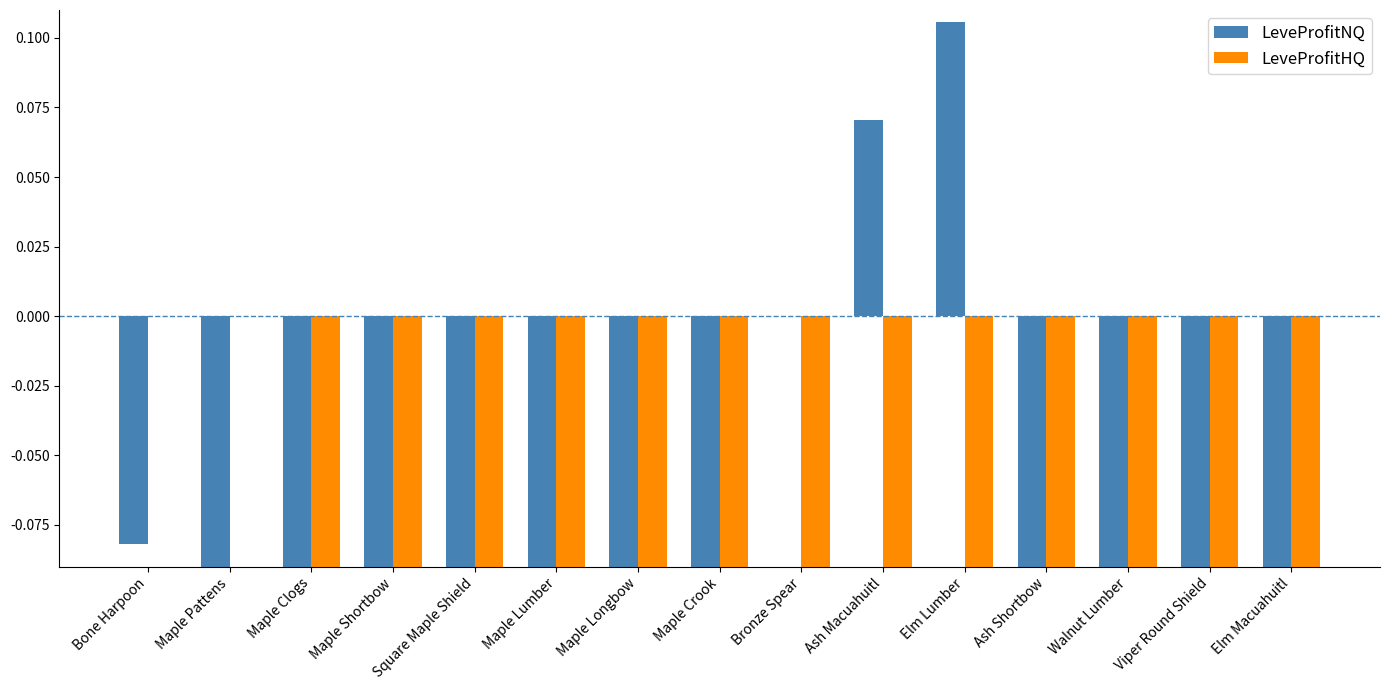

How many groups of bars are there?

15